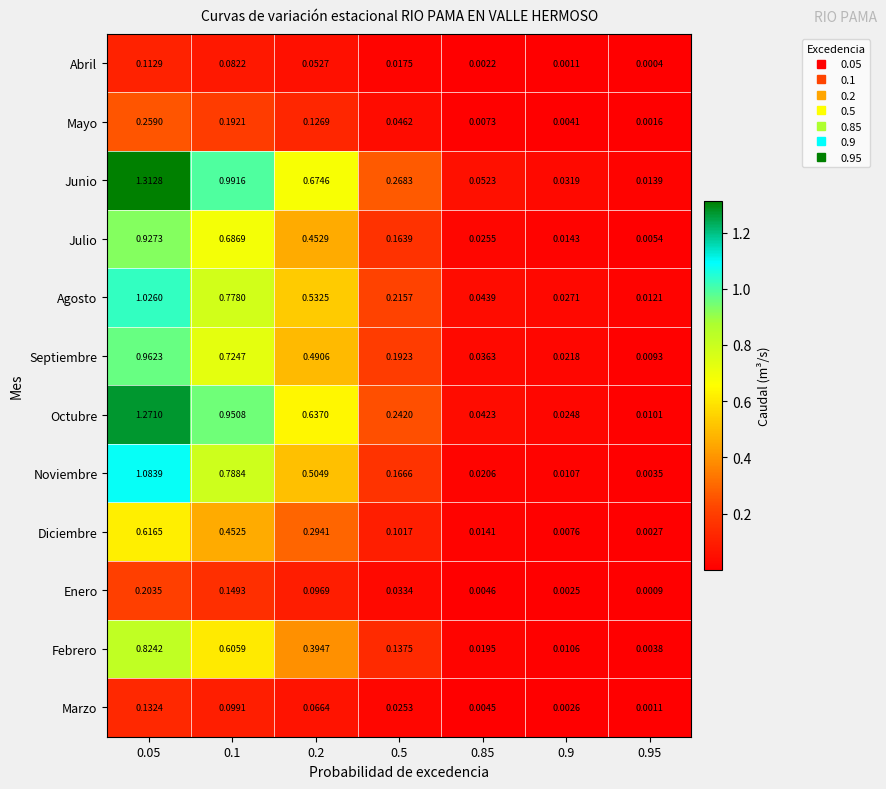

Is the value of Agosto at 0.2 greater than the value of Febrero at 0.05?

No